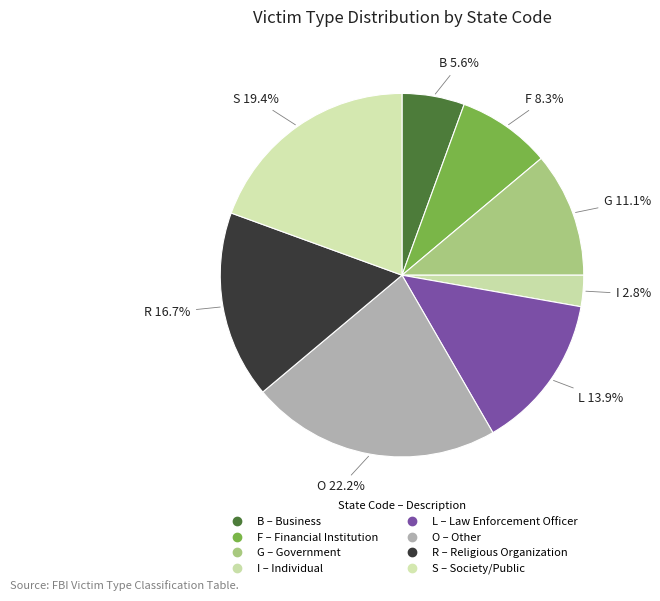

True or false: F accounts for 1% of the total.

False